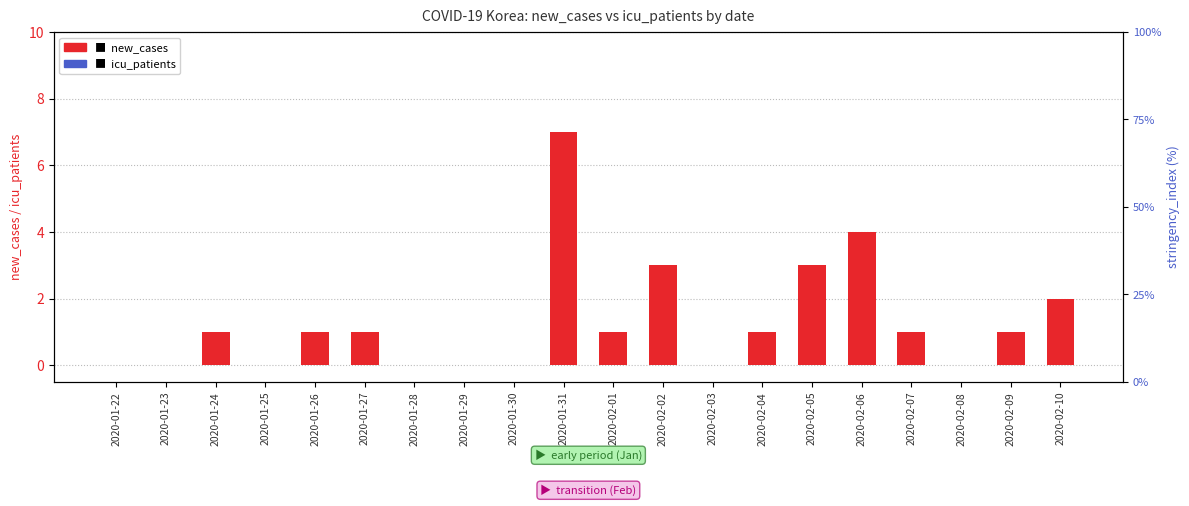

Reading left to right, what are all the values shown in this chart?

new_cases: 0.0	0.0	1.0	0.0	1.0	1.0	0.0	0.0	0.0	7.0	1.0	3.0	0.0	1.0	3.0	4.0	1.0	0.0	1.0	2.0
icu_patients: 0.0	0.0	0.0	0.0	0.0	0.0	0.0	0.0	0.0	0.0	0.0	0.0	0.0	0.0	0.0	0.0	0.0	0.0	0.0	0.0
stringency_index: 0.0	0.0	0.0	0.0	0.0	0.0	0.0	0.0	0.0	2.8	13.9	13.9	23.1	31.5	31.5	31.5	31.5	31.5	31.5	31.5